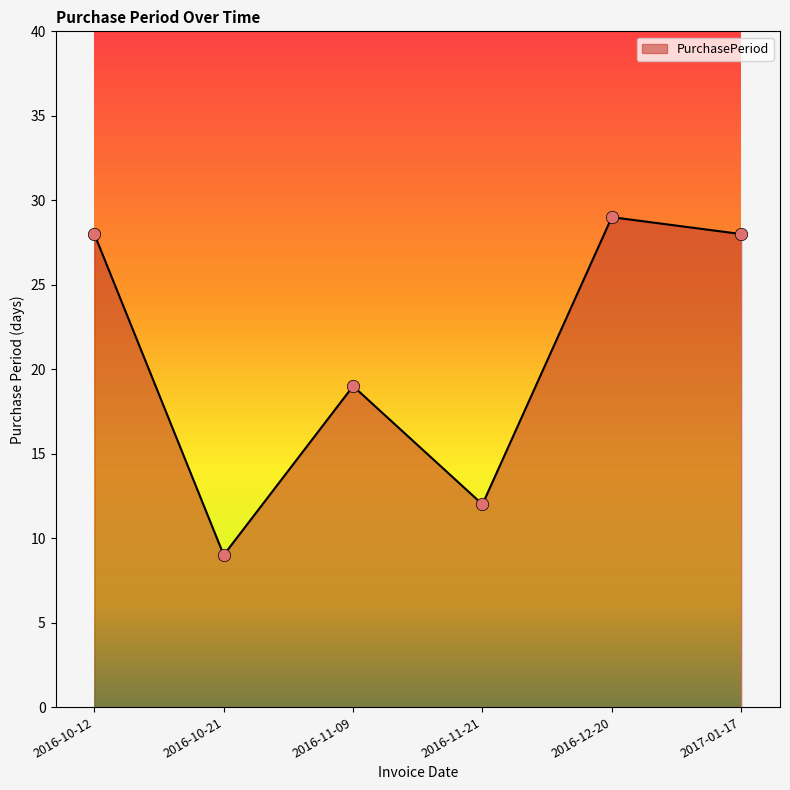

What is the change in value from 2016-10-21 to 2016-11-09?

+10